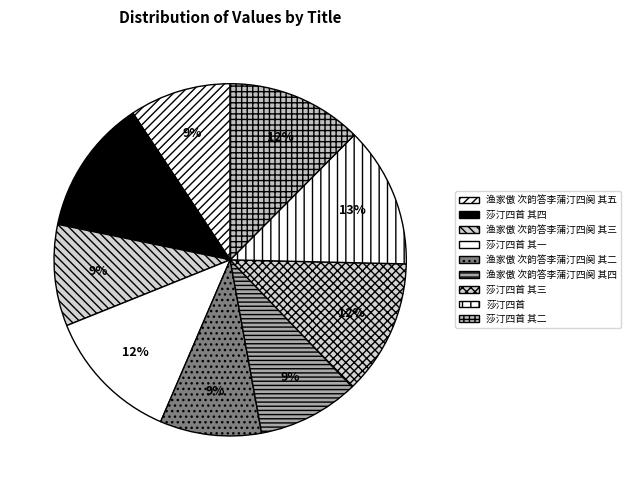

What is the smallest slice in the pie chart?

渔家傲 次韵答李蒲汀四阕 其二